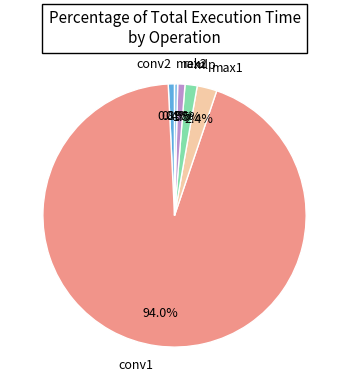

What is the largest slice in the pie chart?

conv1